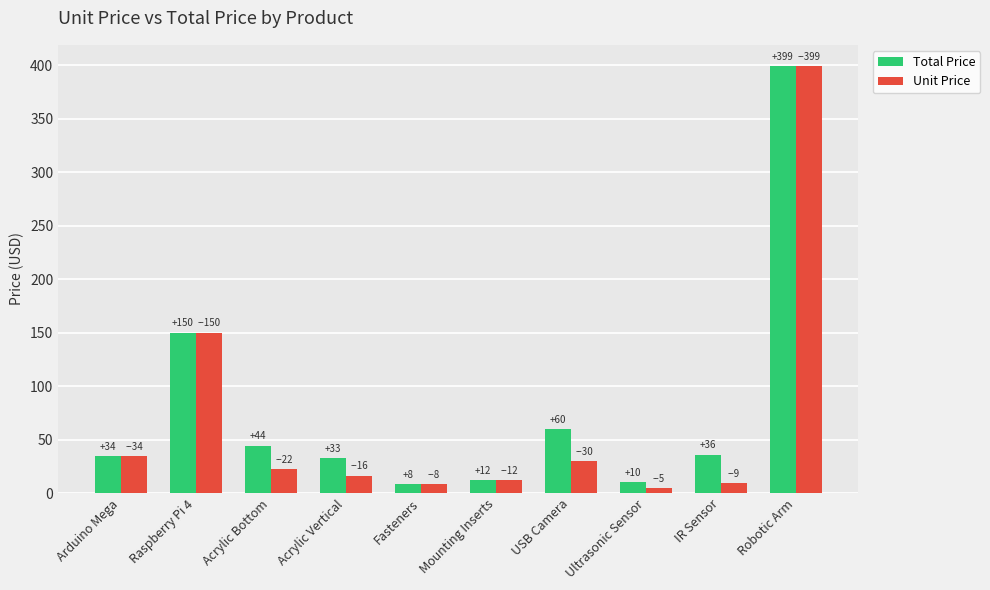

What is the label of the 3rd bar from the right?

Ultrasonic Sensor